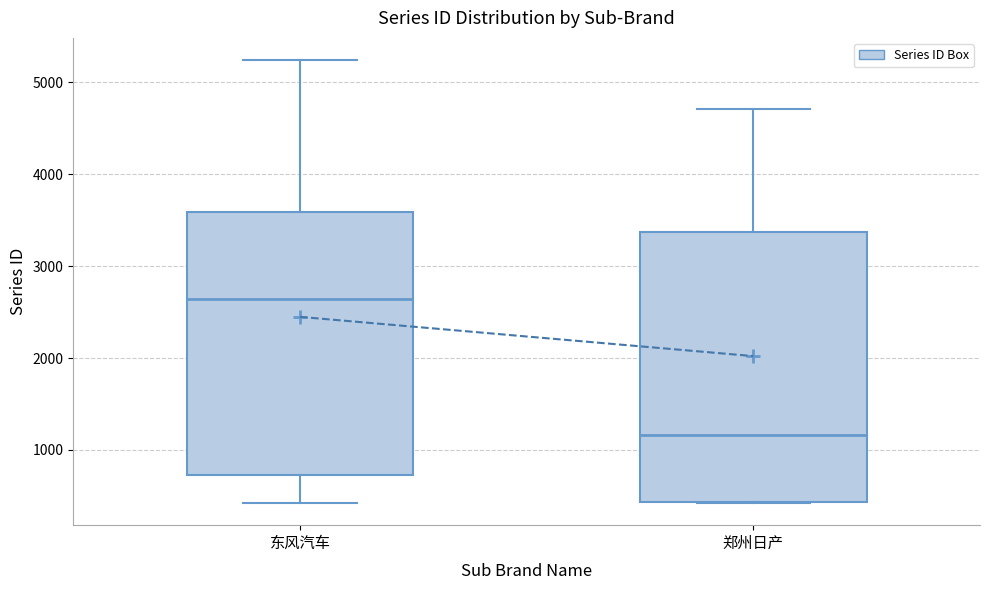

Which box has the lowest median line?

郑州日产